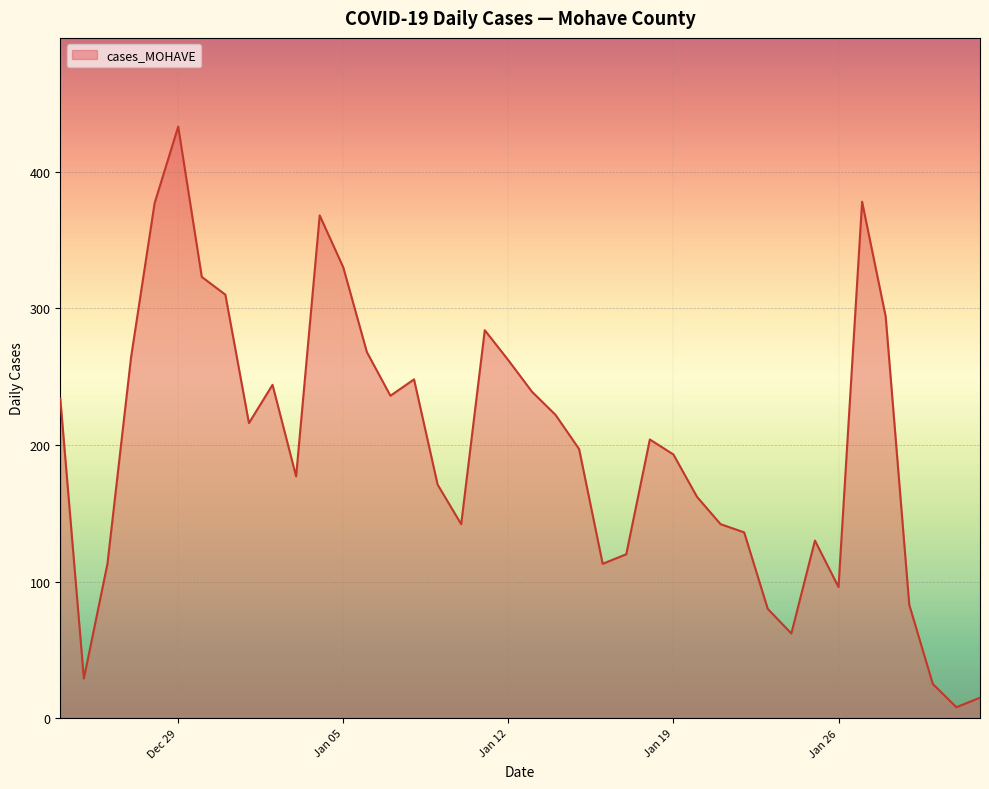

What is the average value?

198